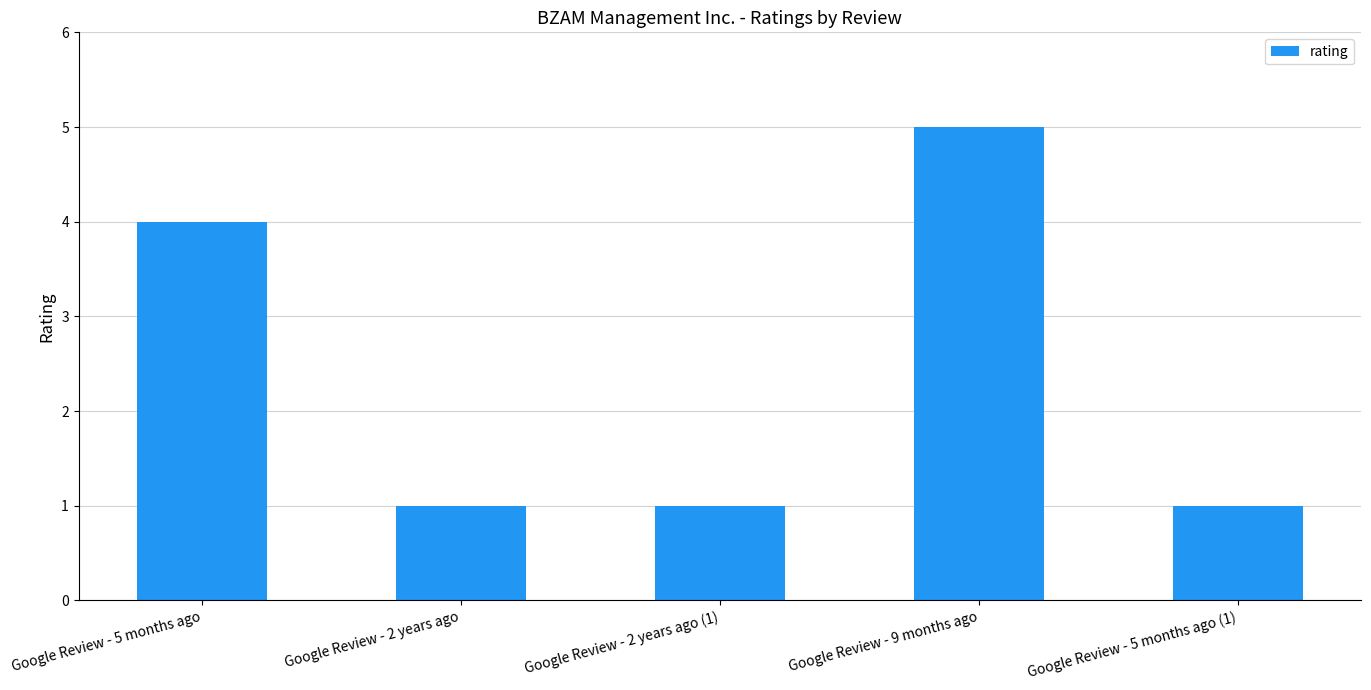

What position from the right is Google Review - 2 years ago?

4